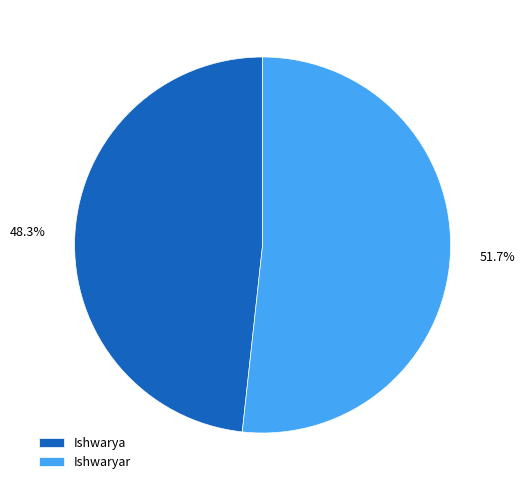

To the nearest percent, what is the combined percentage of Ishwarya and Ishwaryar?

100%